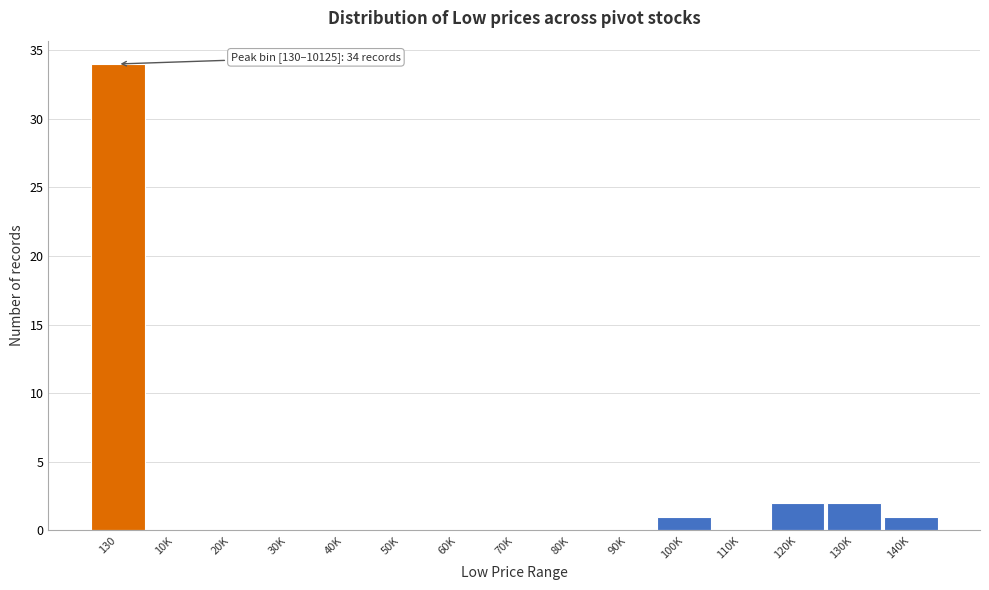

Reading right to left, transcribe all the data shown in this chart.

140K=1	130K=2	120K=2	110K=0	100K=1	90K=0	80K=0	70K=0	60K=0	50K=0	40K=0	30K=0	20K=0	10K=0	130=34